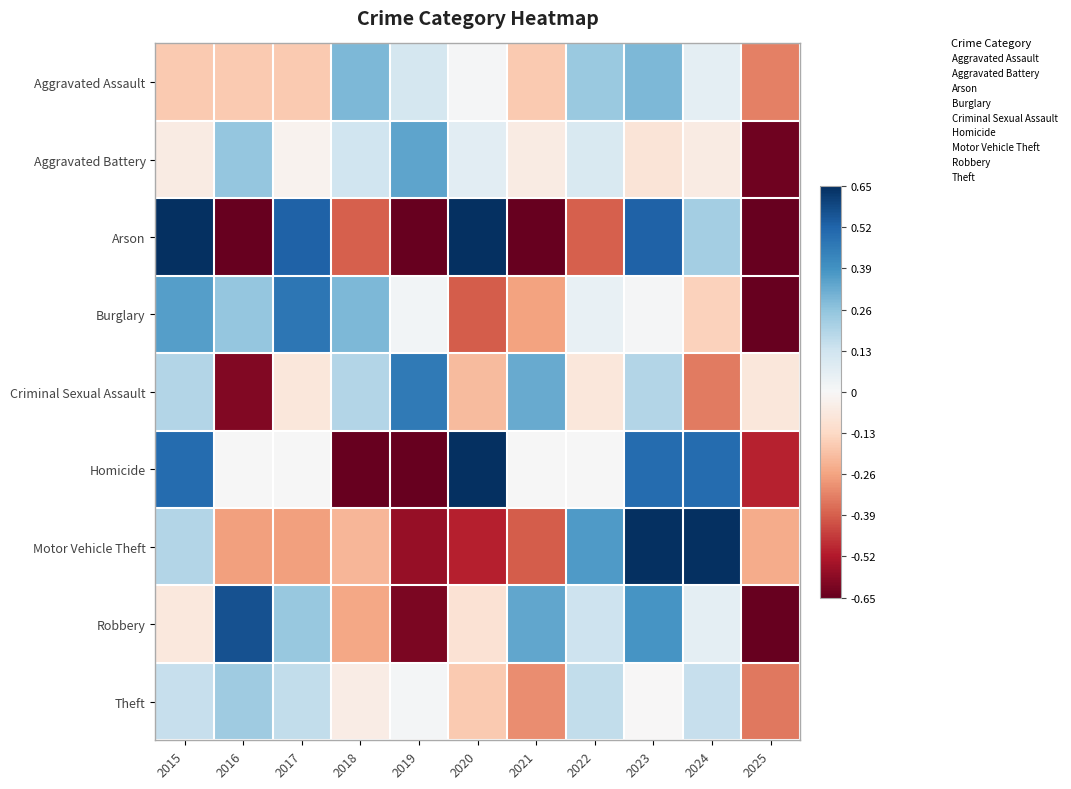

Which series changed the most between 2018 and 2022?

Homicide